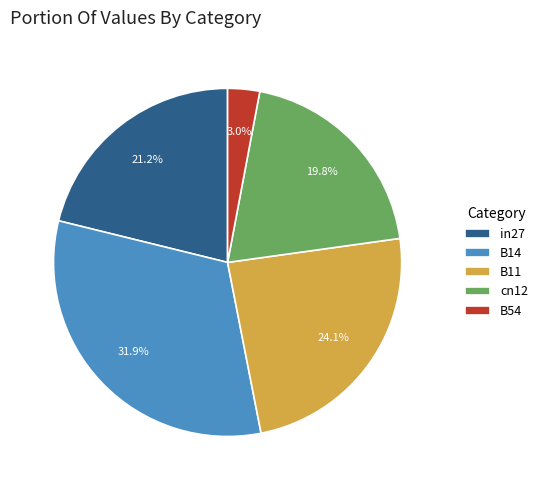

Rank the categories by value from lowest to highest.

B54, cn12, in27, B11, B14